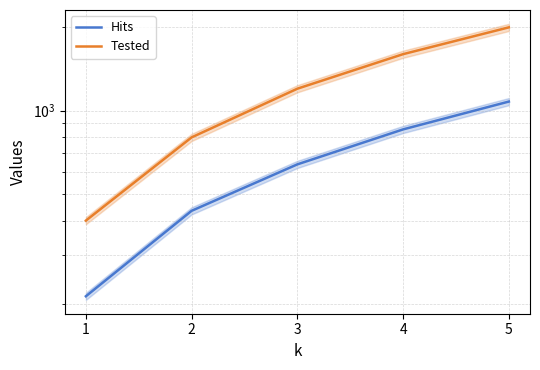

True or false: Hits has a value of 1078 at 5.

True